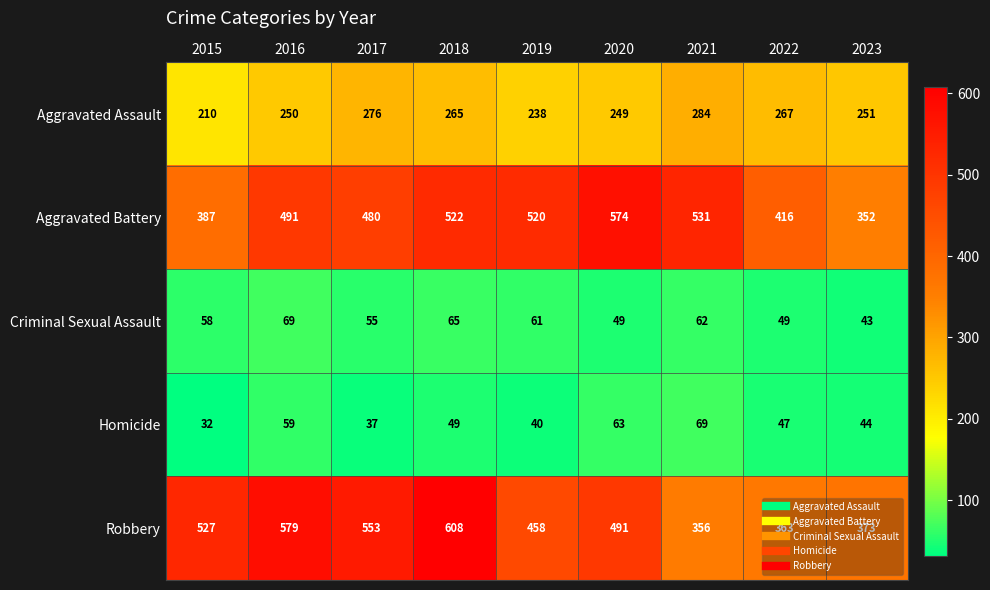

Rank the series at 2023 from lowest to highest value.

Criminal Sexual Assault, Homicide, Aggravated Assault, Aggravated Battery, Robbery